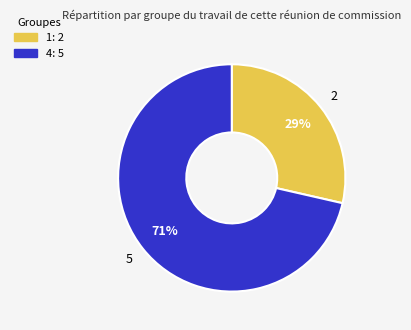

To the nearest percent, what is the combined percentage of 4 and 1?

100%